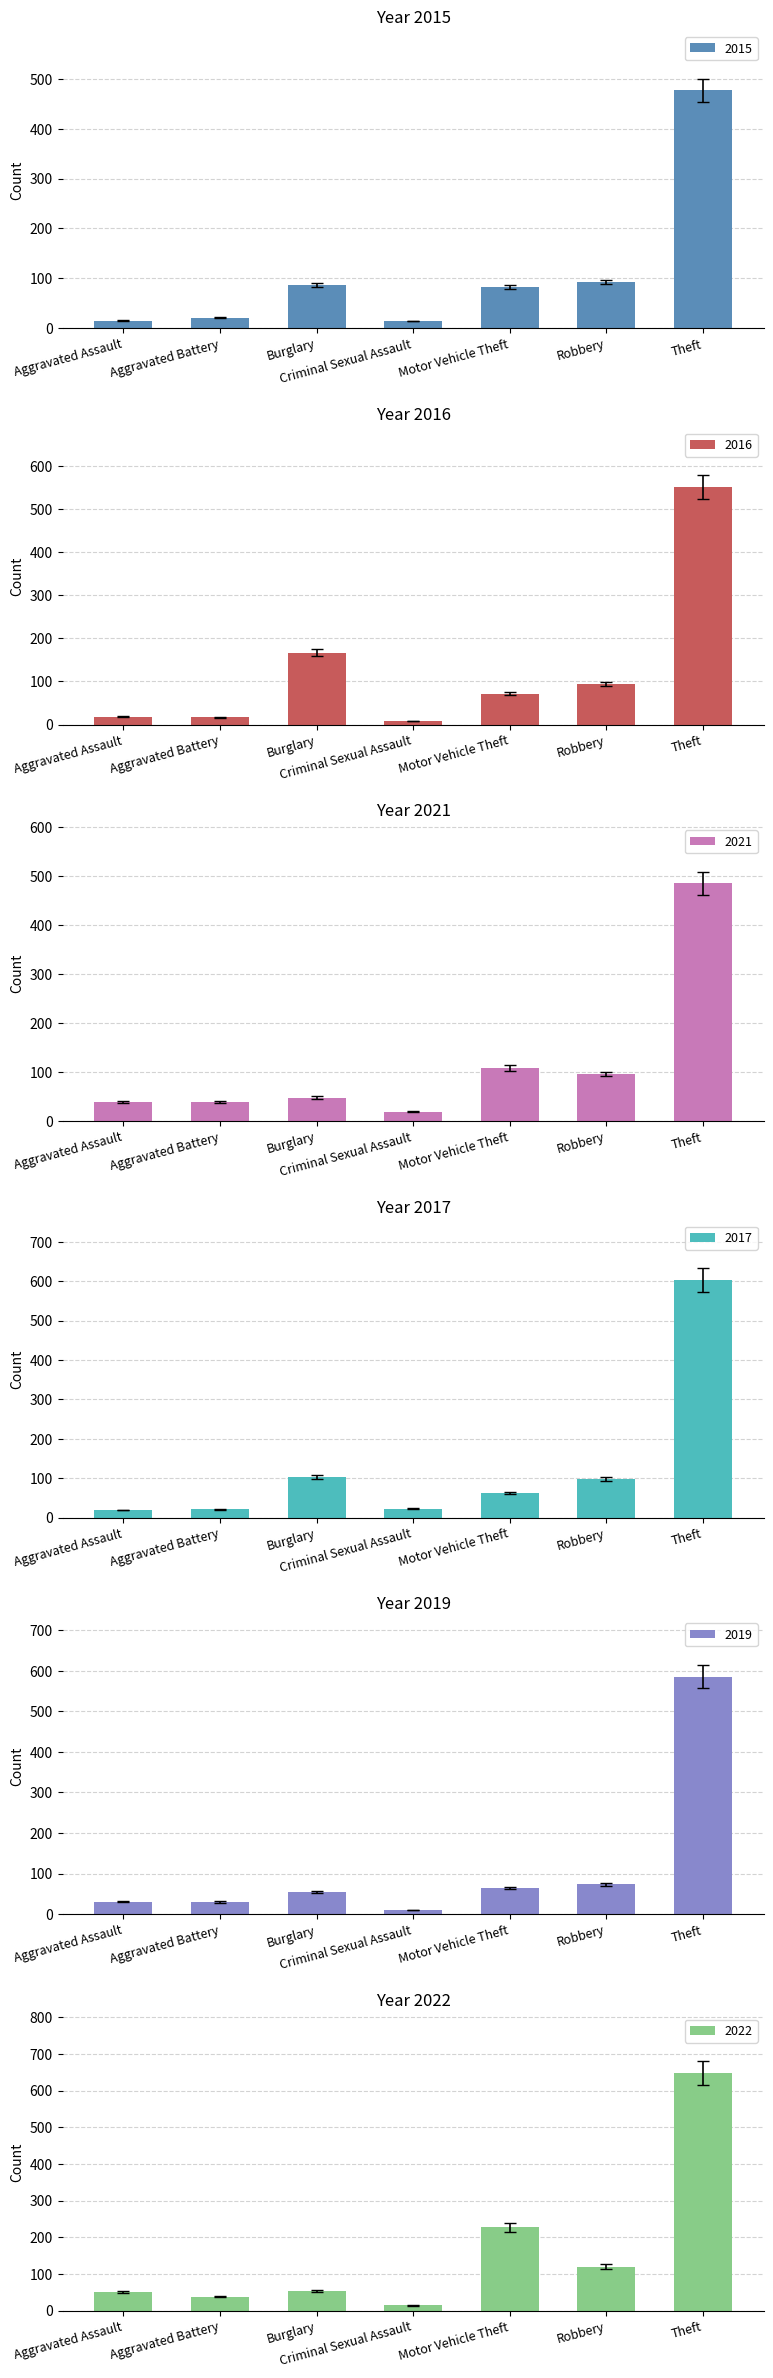

What is the sum of all 2015 values?

787